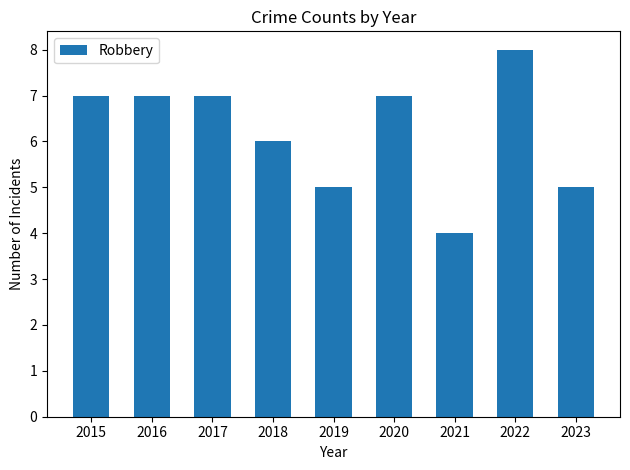

What is the smallest value displayed?

4